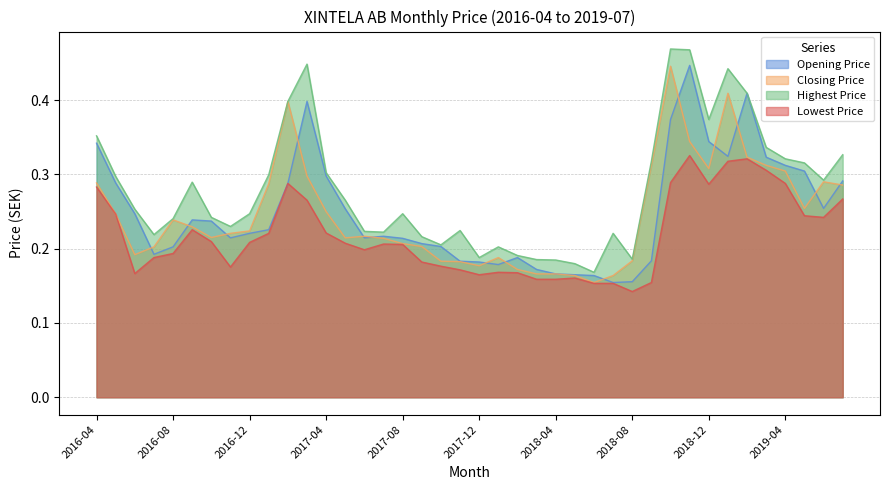

What is the difference between the second highest and second lowest values in the Closing Price series?

0.2